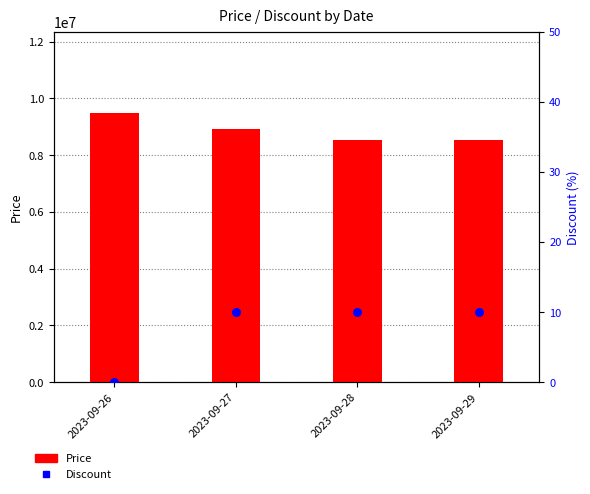

Which series has the widest spread of Y values?

Price